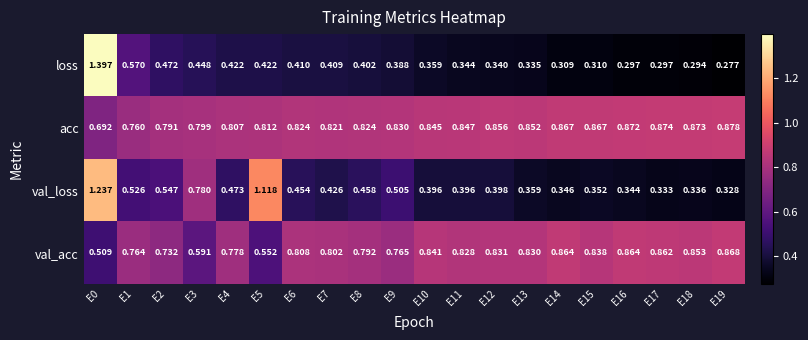

Which series has the widest spread of values?

loss